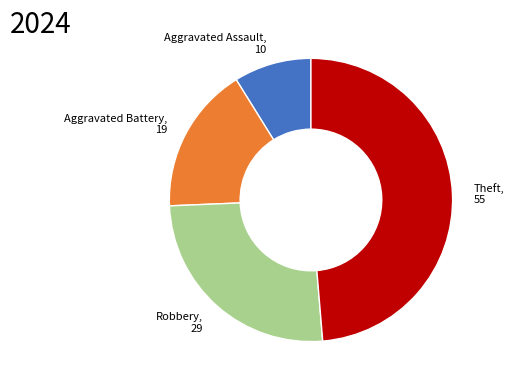

What is the largest slice in the pie chart?

Theft